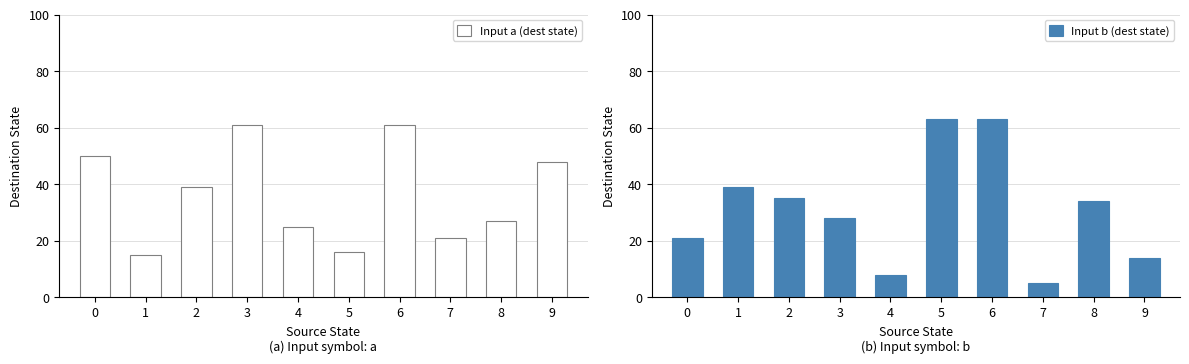

Rank the series at 7 from highest to lowest value.

Input a (dest state), Input b (dest state)